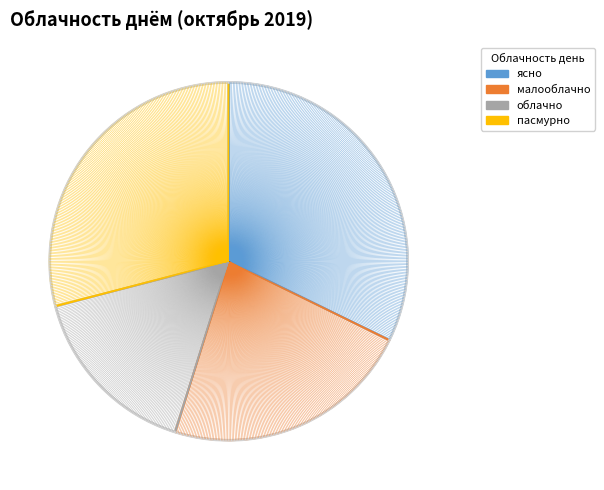

What is the ratio of the value at облачно to the value at пасмурно?

0.6